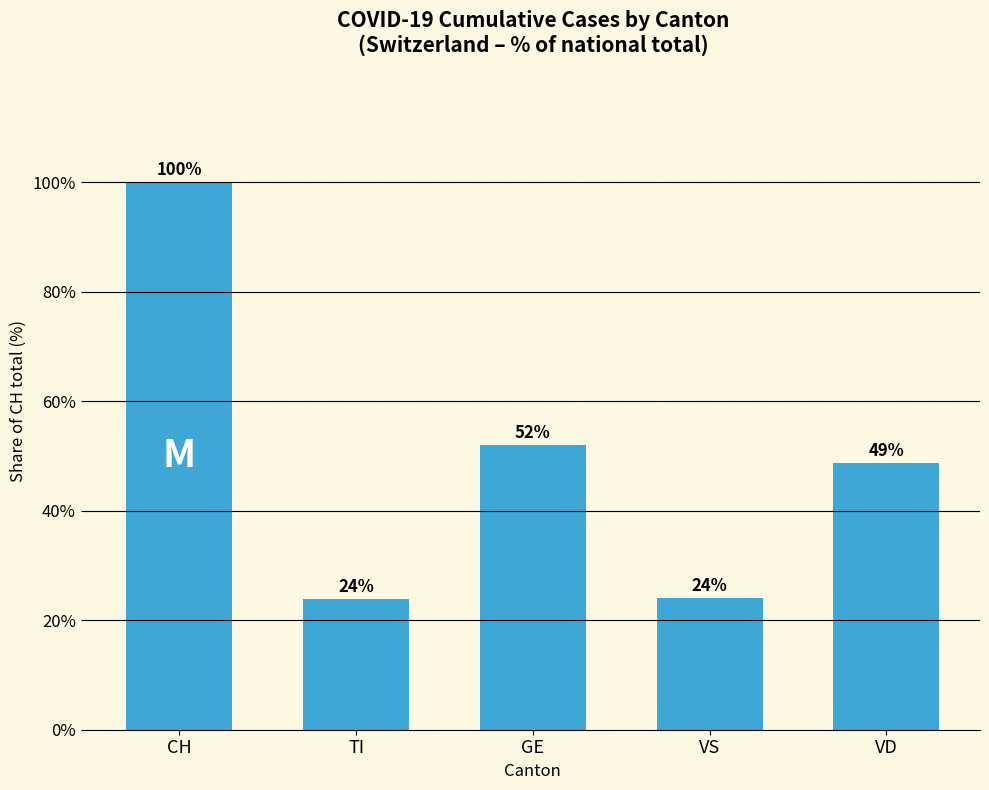

What is the value of the 3rd bar from the left?

52.0